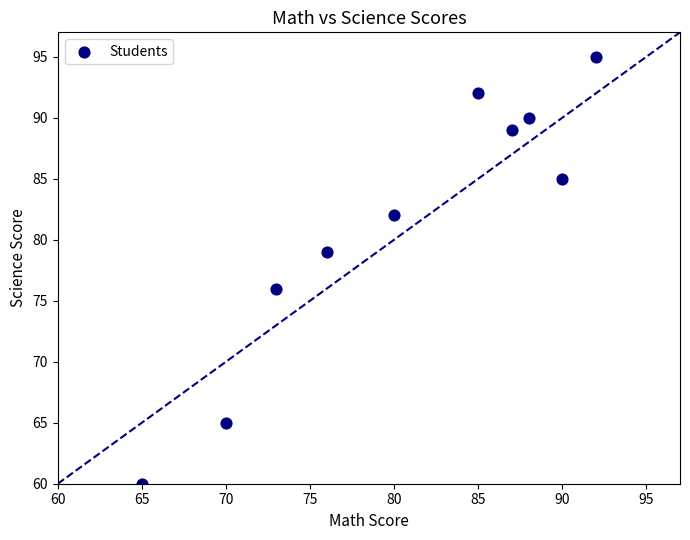

What Y value in the scatter plot is closest to 77?

76